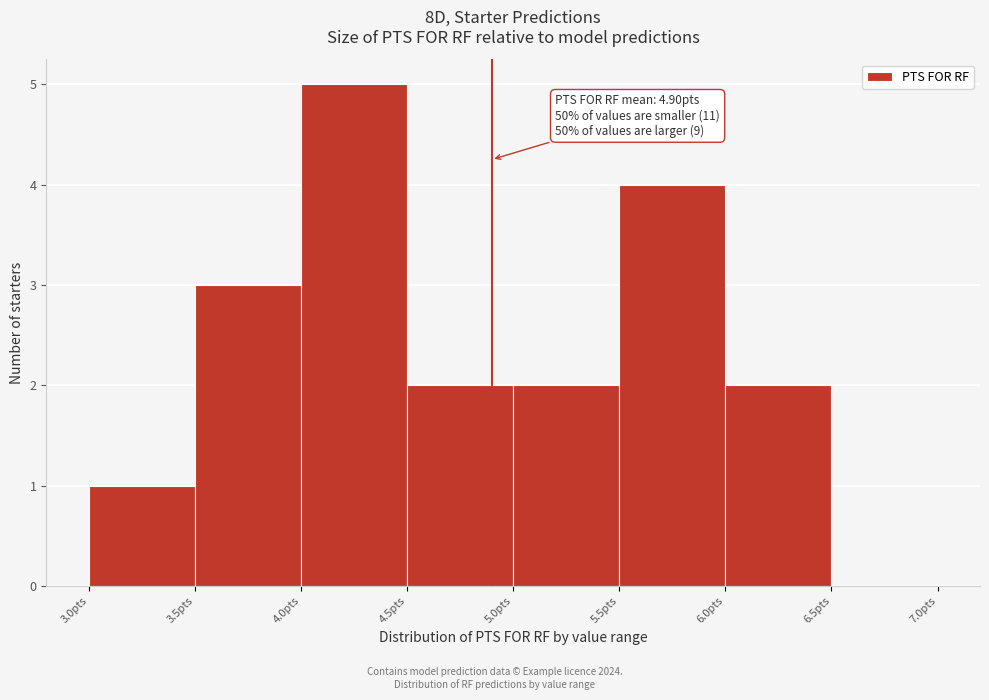

Over which range of the x-axis is the bar tallest?

4.0 to 4.5